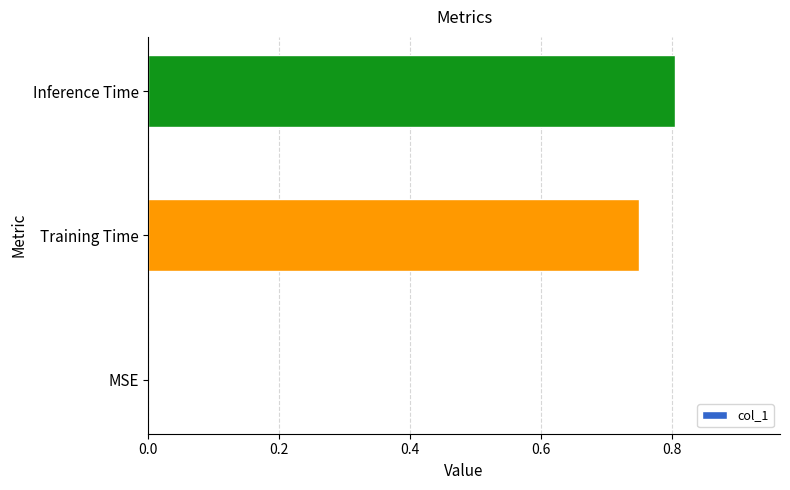

What is the sum of all values?

1.6